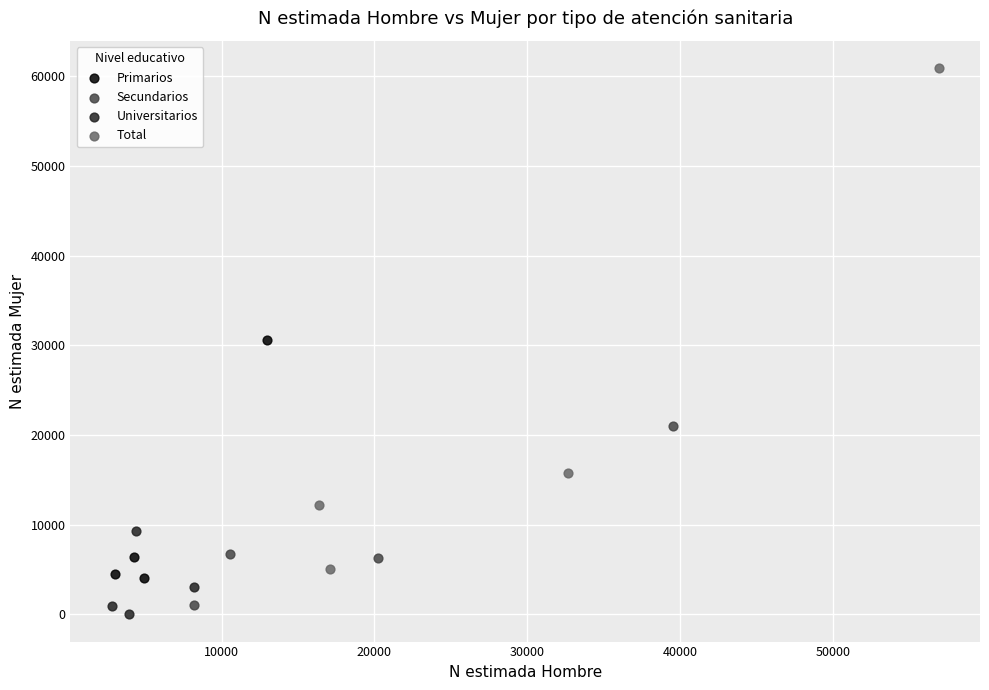

Which series reaches the minimum Y coordinate?

Universitarios